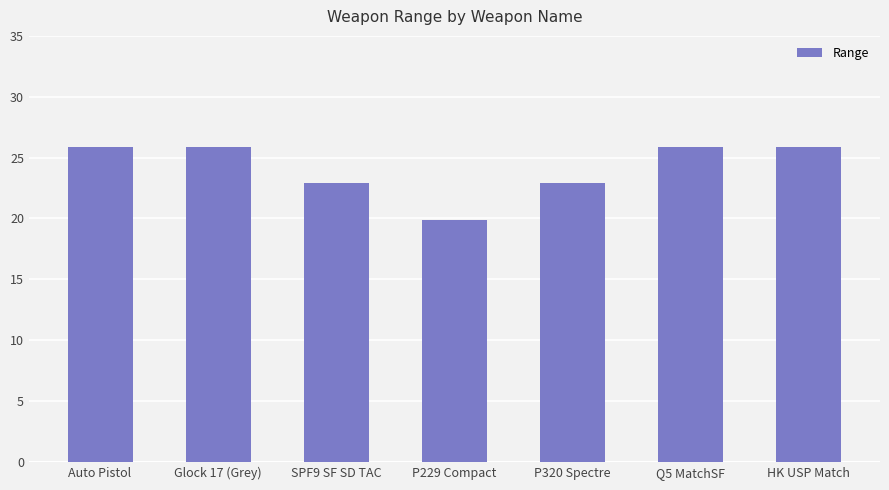

What is the difference between the second highest and second lowest values?

3.0